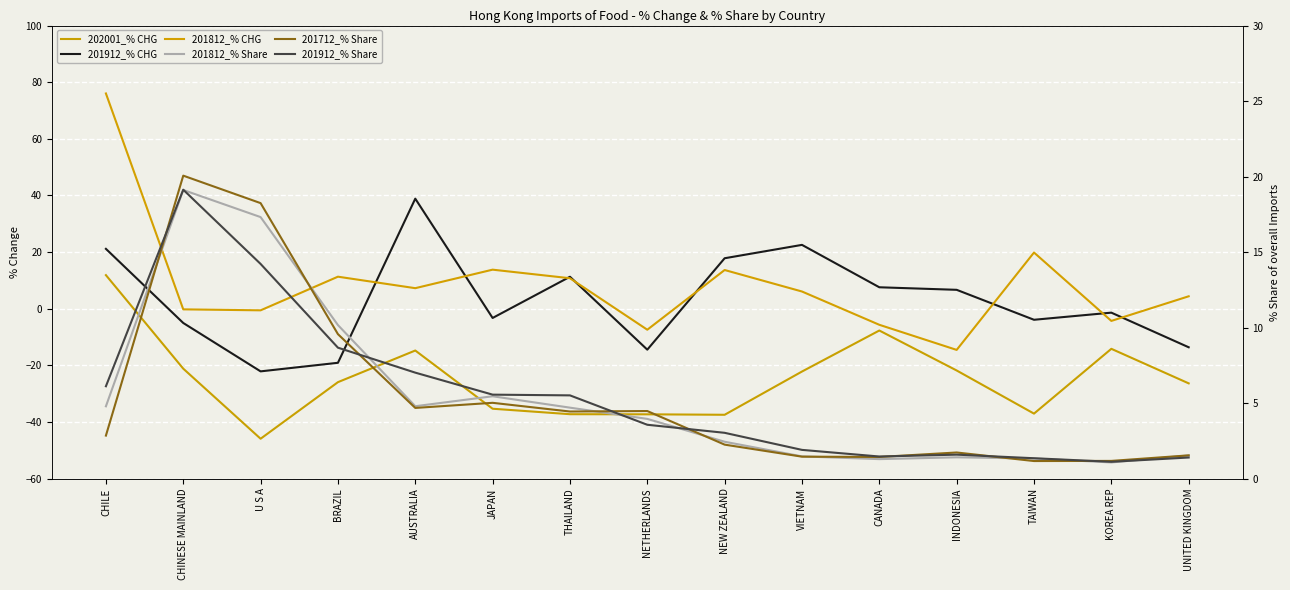

Rank the categories by 201812_% CHG value from lowest to highest.

INDONESIA, NETHERLANDS, CANADA, KOREA REP, U S A, CHINESE MAINLAND, UNITED KINGDOM, VIETNAM, AUSTRALIA, THAILAND, BRAZIL, NEW ZEALAND, JAPAN, TAIWAN, CHILE